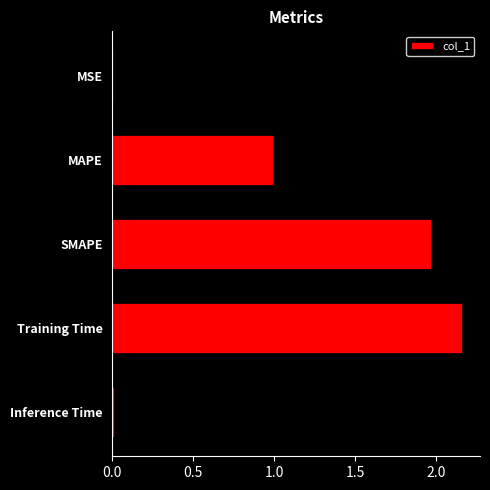

Is it true that the value at Inference Time is 0.0?

True